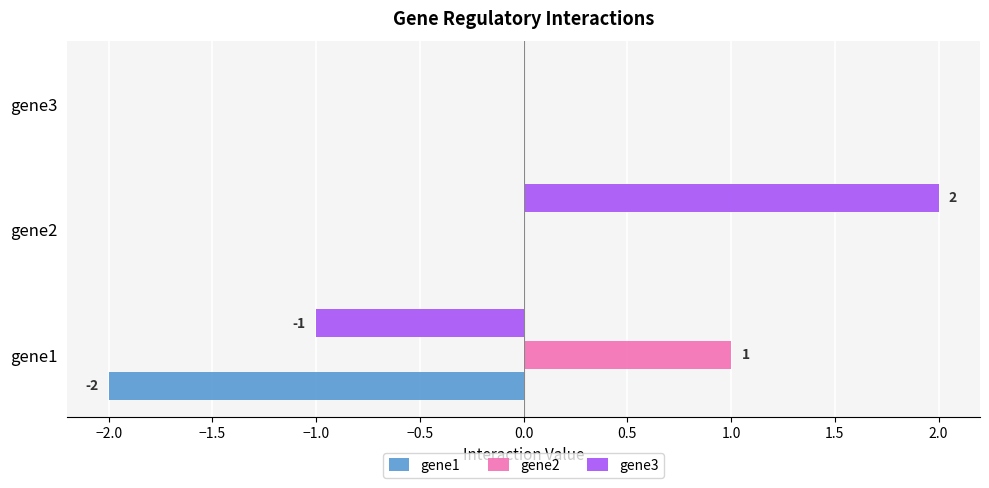

Which series changed the most between gene1 and gene3?

gene1